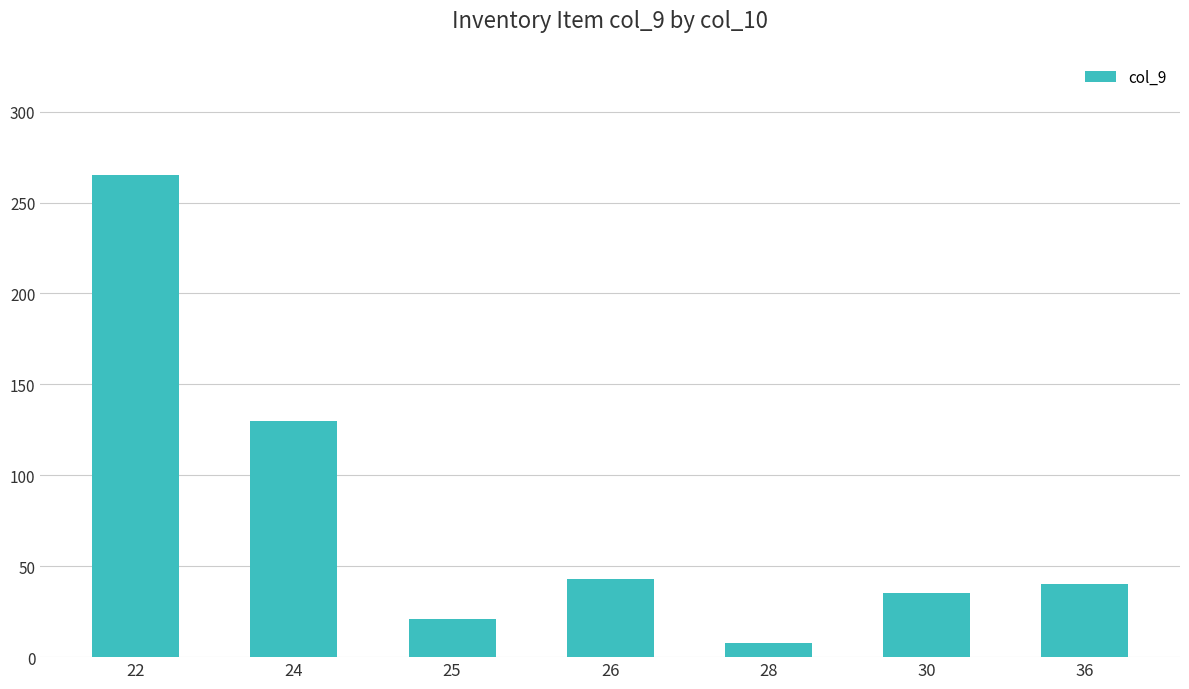

The chart shows a value of 21 at 26. True or false?

False